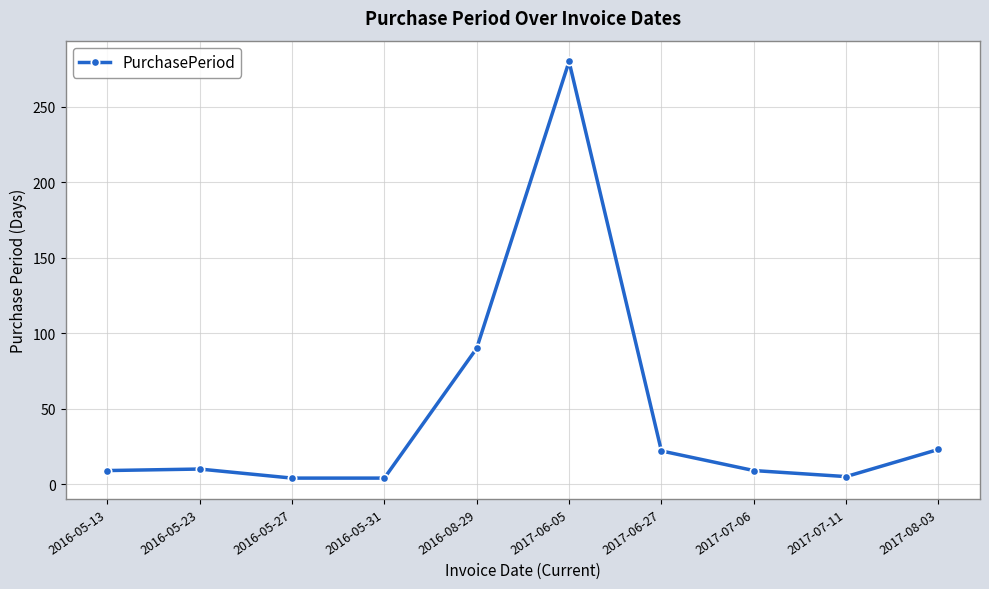

Is it true that the value at 2017-06-05 is 486?

False